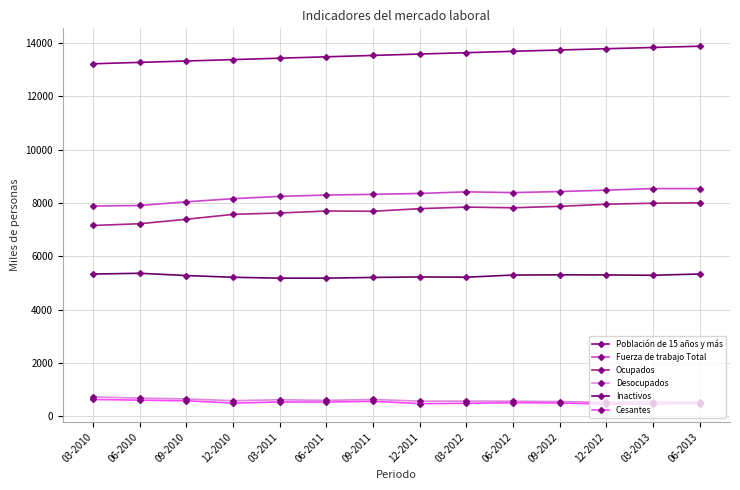

What are all the series names shown in the legend?

Población de 15 años y más, Fuerza de trabajo Total, Ocupados, Desocupados, Inactivos, Cesantes